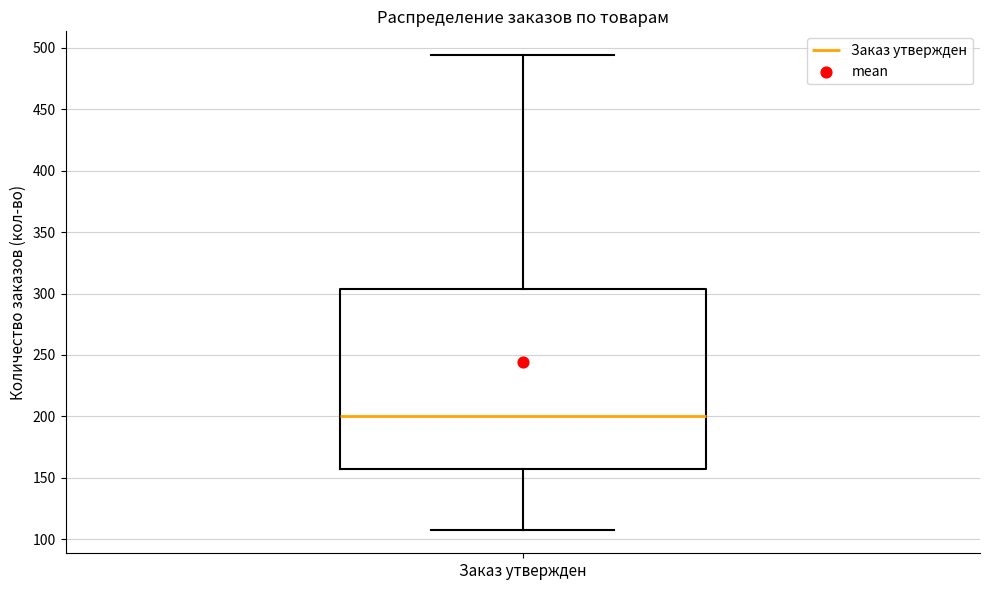

Read this box plot against the y-axis: the position of the median line, the range covered by the box, and the ends of both whiskers. The values are not printed on the chart, so give them approximately, as read against the axis.

median 200, box 155 to 305, whiskers 110 to 495